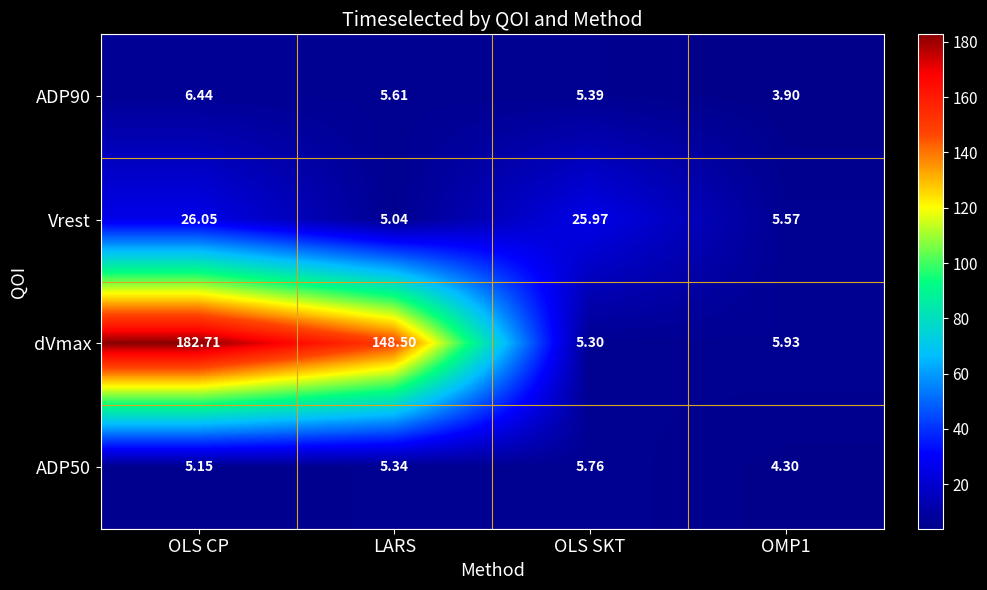

At which label does ADP50 reach its peak?

OLS SKT